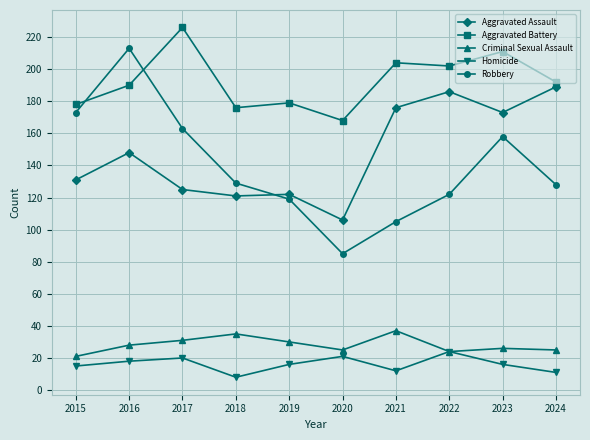

True or false: Robbery has more than 1 interior local peaks.

True